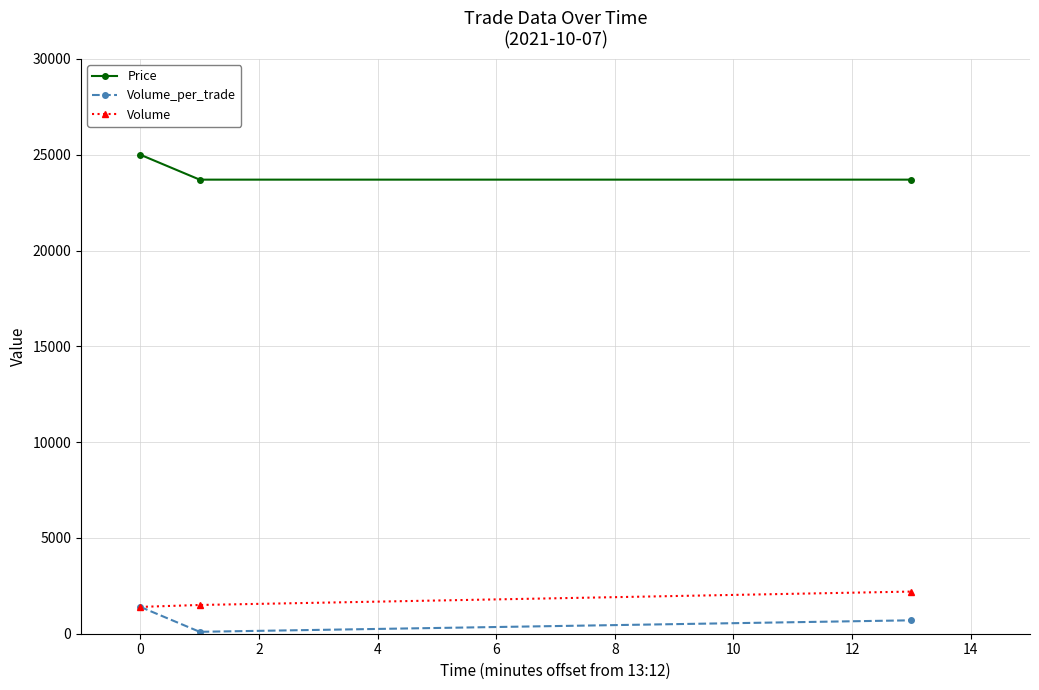

At how many categories does at least one series exceed 11123?

3